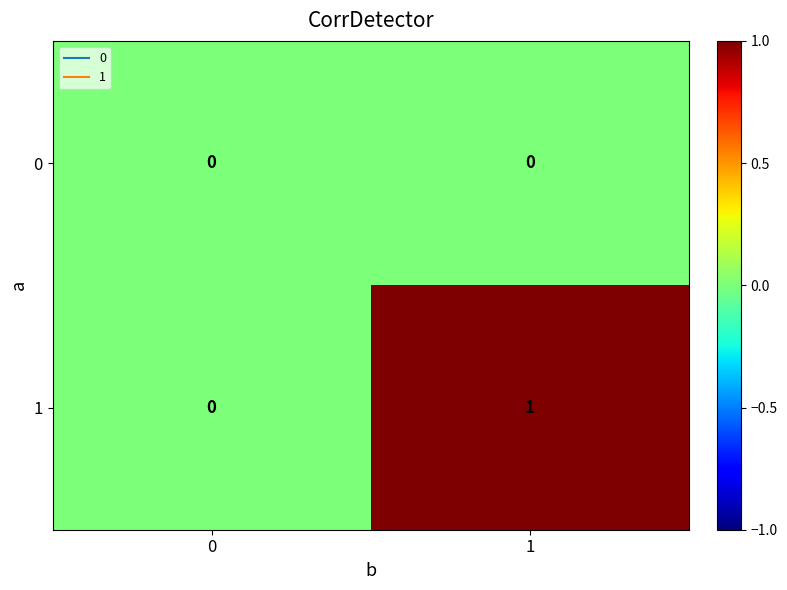

Which series has the widest spread of values?

1